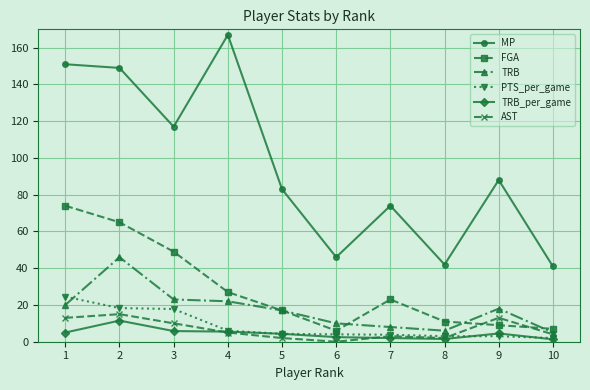

At which category does MP reach its first local valley?

3